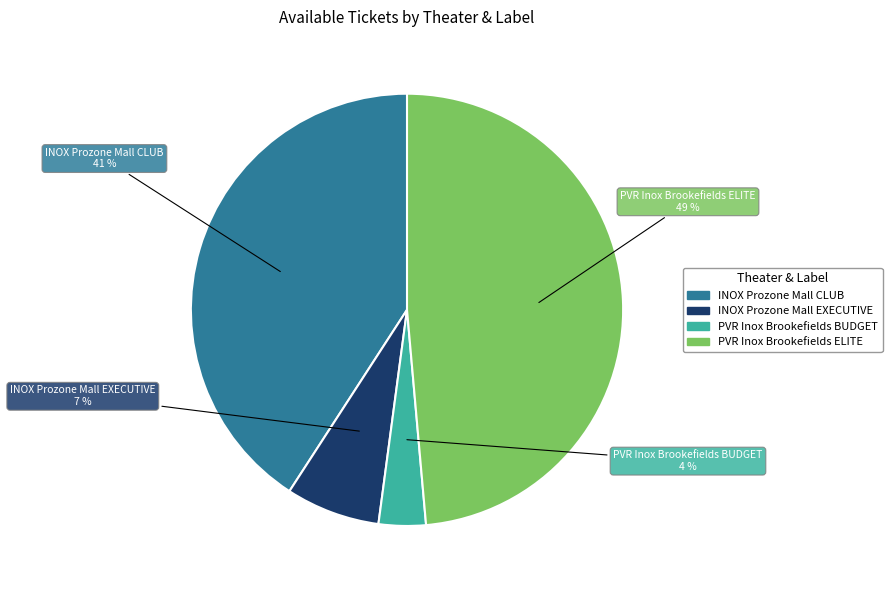

Rank the categories by value from lowest to highest.

PVR Inox Brookefields BUDGET, INOX Prozone Mall EXECUTIVE, INOX Prozone Mall CLUB, PVR Inox Brookefields ELITE